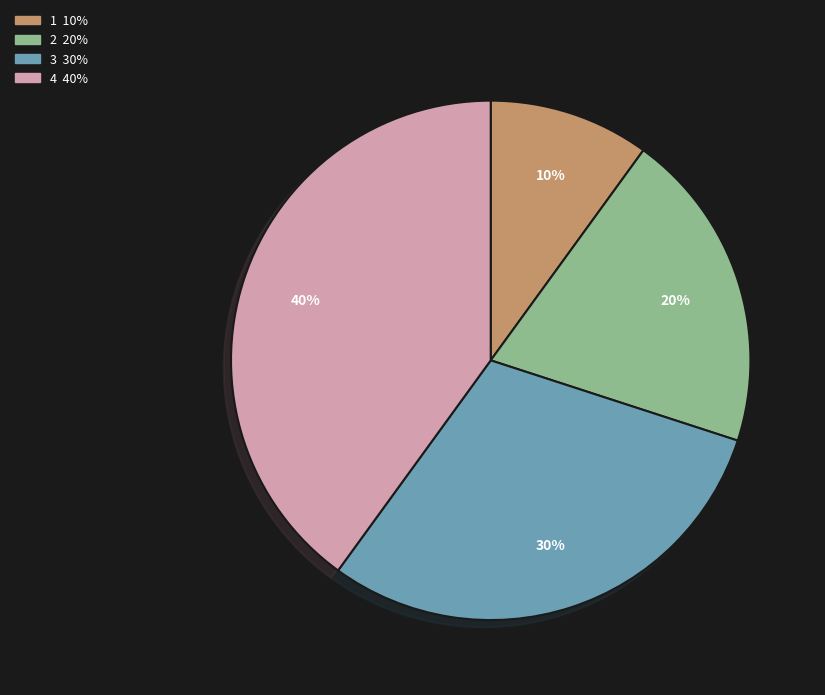

To the nearest percent, what is the combined percentage of 2 and 4?

60%